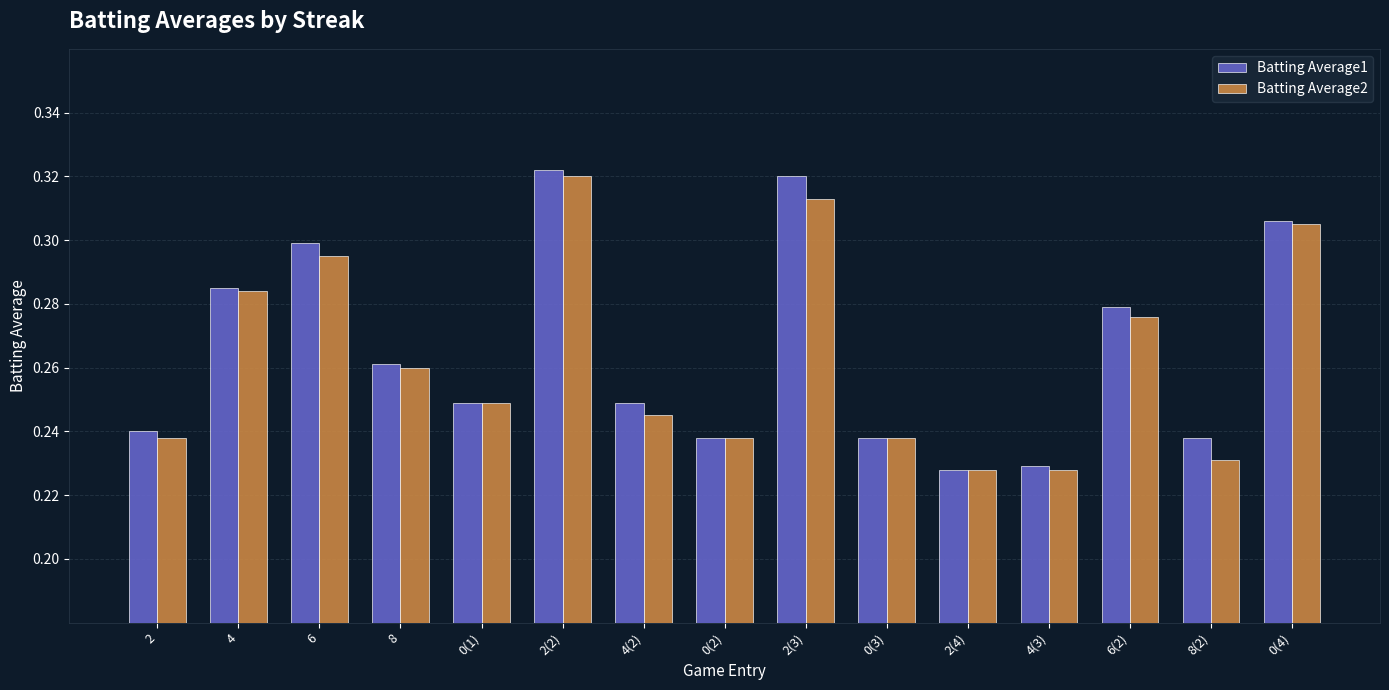

How many Batting Average1 values are between 0 and 1?

15